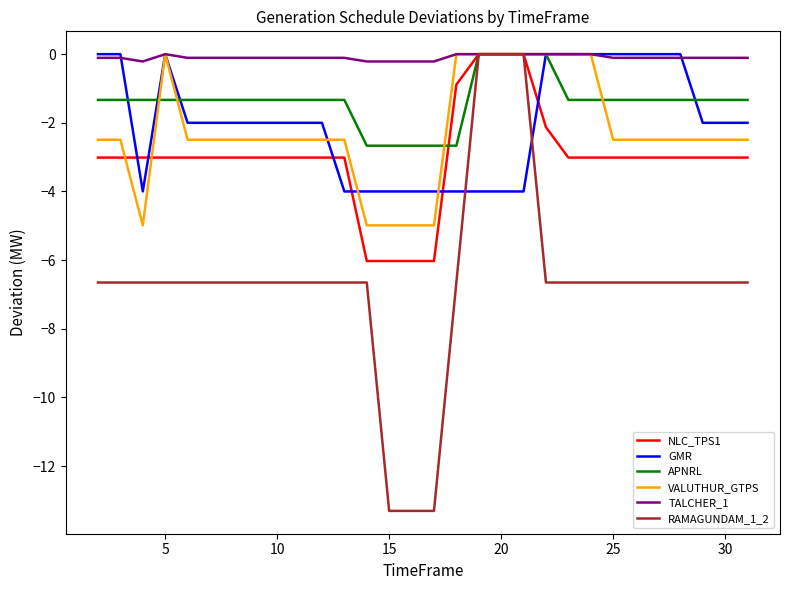

How many intersections are there between RAMAGUNDAM_1_2 and GMR?

2